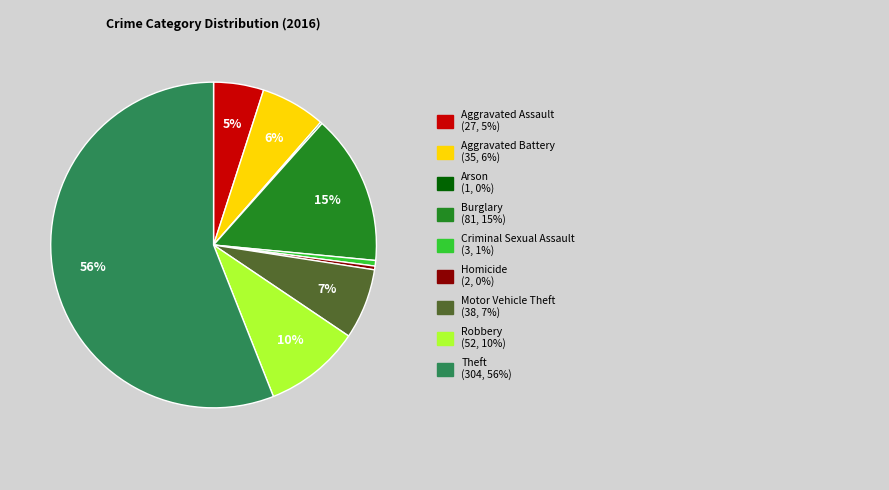

Is there any slice that represents more than half of the pie?

Yes